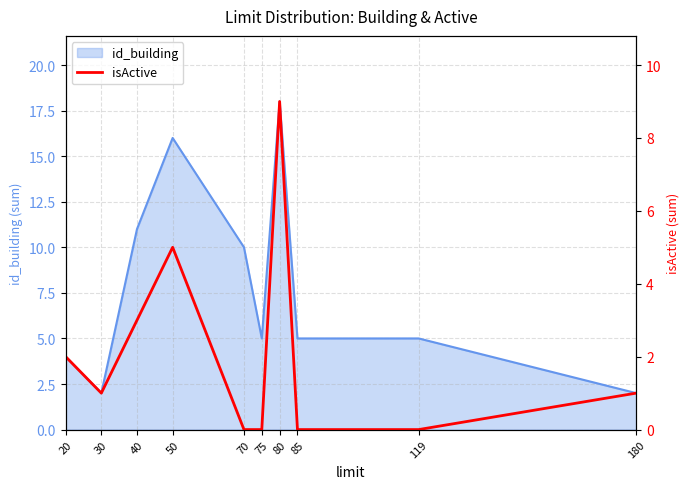

The id_building series shows 4 at 70. True or false?

False